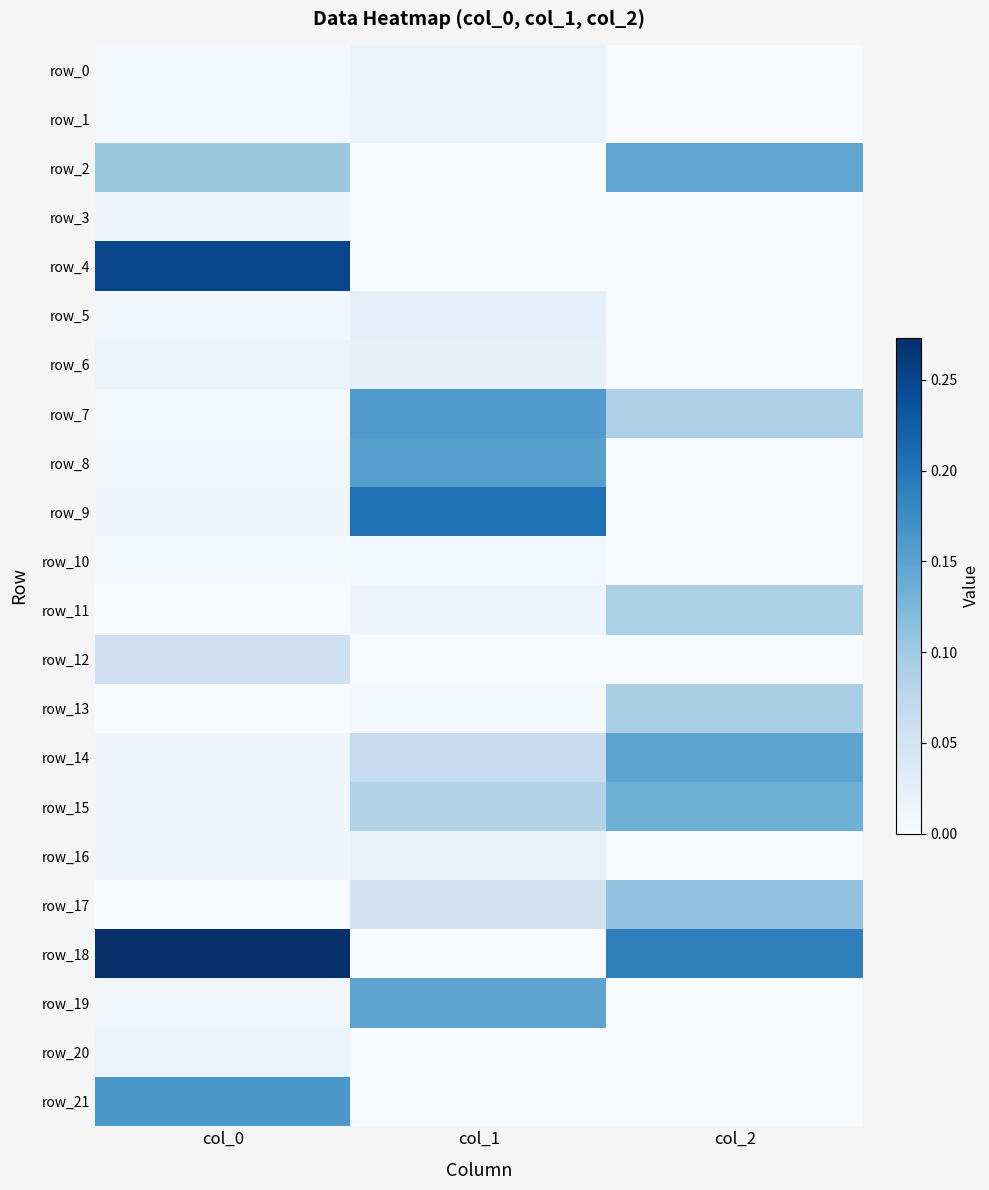

What is the spread (max minus min) of values at col_0?

0.3